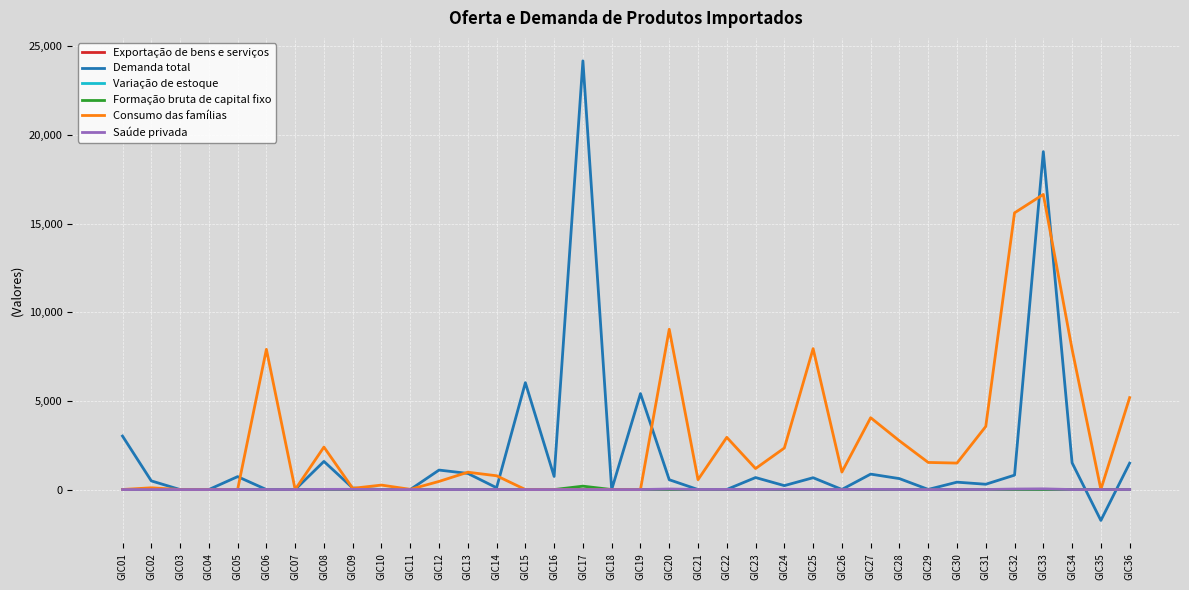

The value of Demanda total at GIC03 is -14570.4. True or false?

False